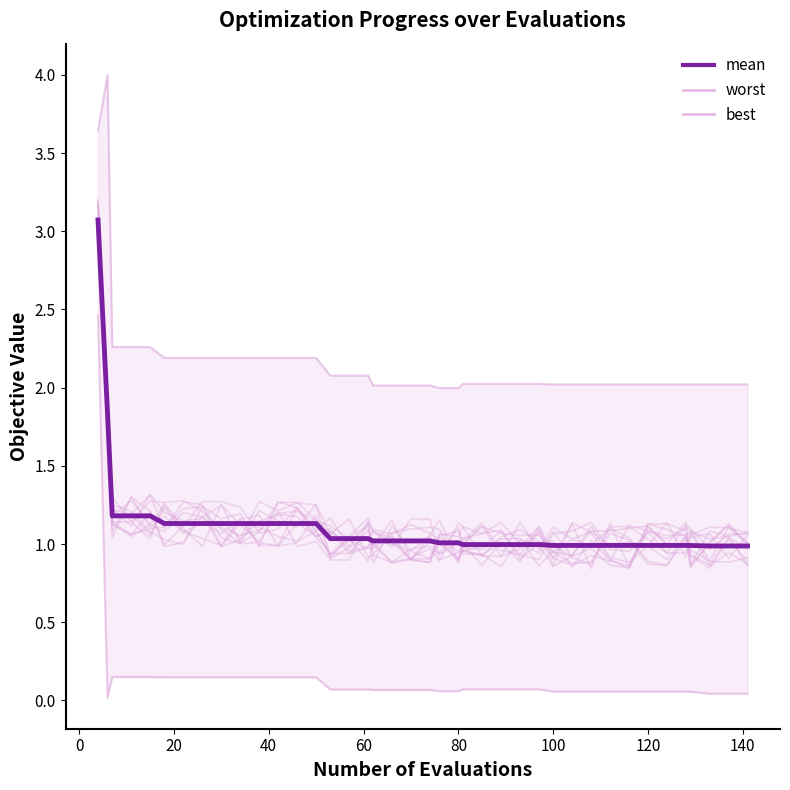

What is the minimum value for mean?

1.0